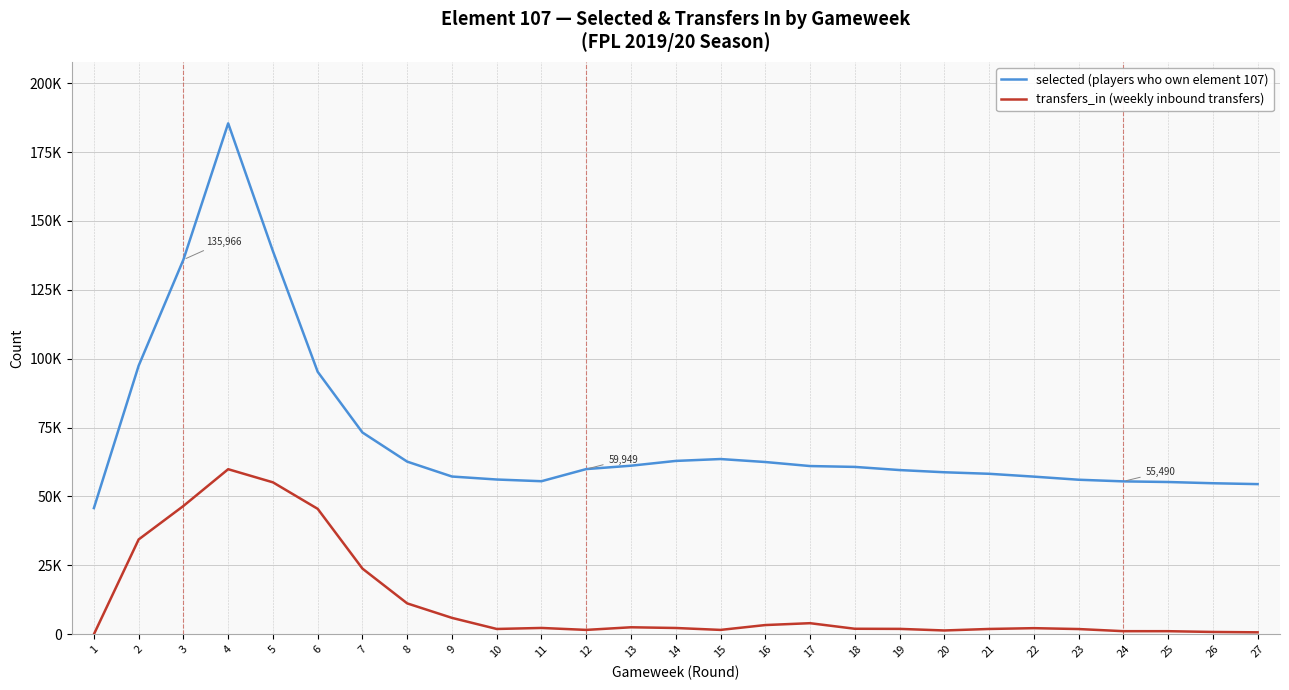

Reading right to left, what are all the values shown in this chart?

selected (players who own element 107): 54494	54810	55257	55490	56085	57211	58242	58795	59596	60740	61051	62514	63596	62913	61179	59949	55545	56164	57248	62650	73227	95258	139026	185442	135966	97486	45795
transfers_in (weekly inbound transfers): 698	831	1111	1115	1890	2207	1918	1374	1949	1993	4015	3337	1577	2272	2531	1581	2285	1920	5941	11200	23827	45518	55139	59905	46565	34412	0